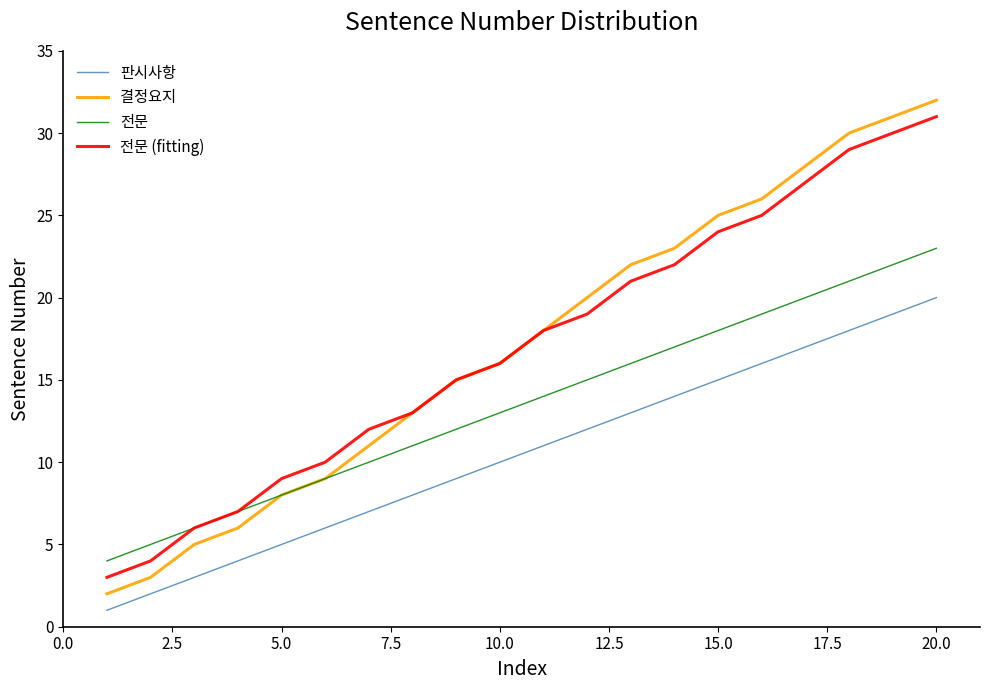

True or false: 결정요지 and 판시사항 cross at least once.

False